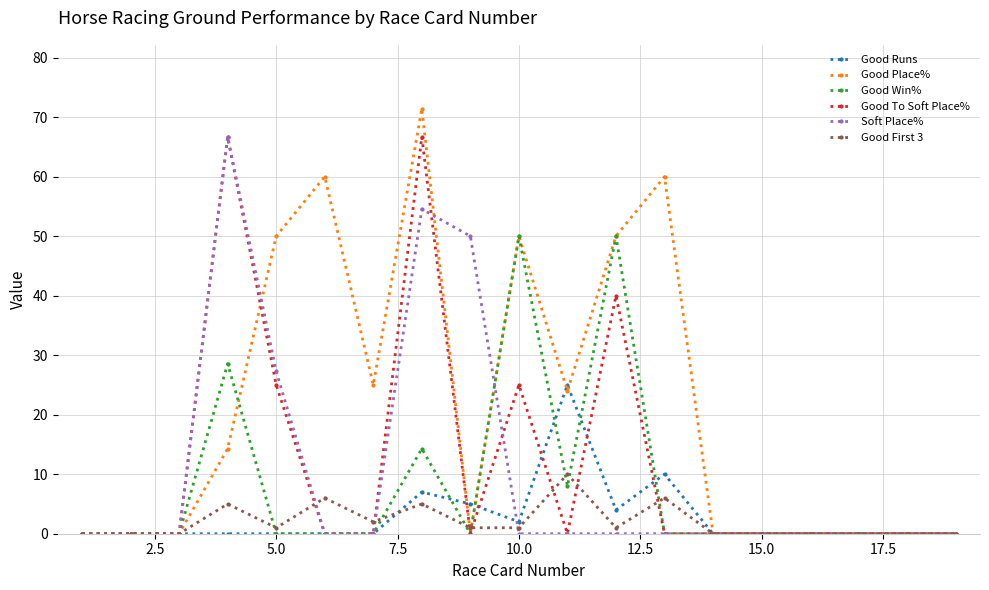

Which series has the largest range (max minus min)?

Good Place%